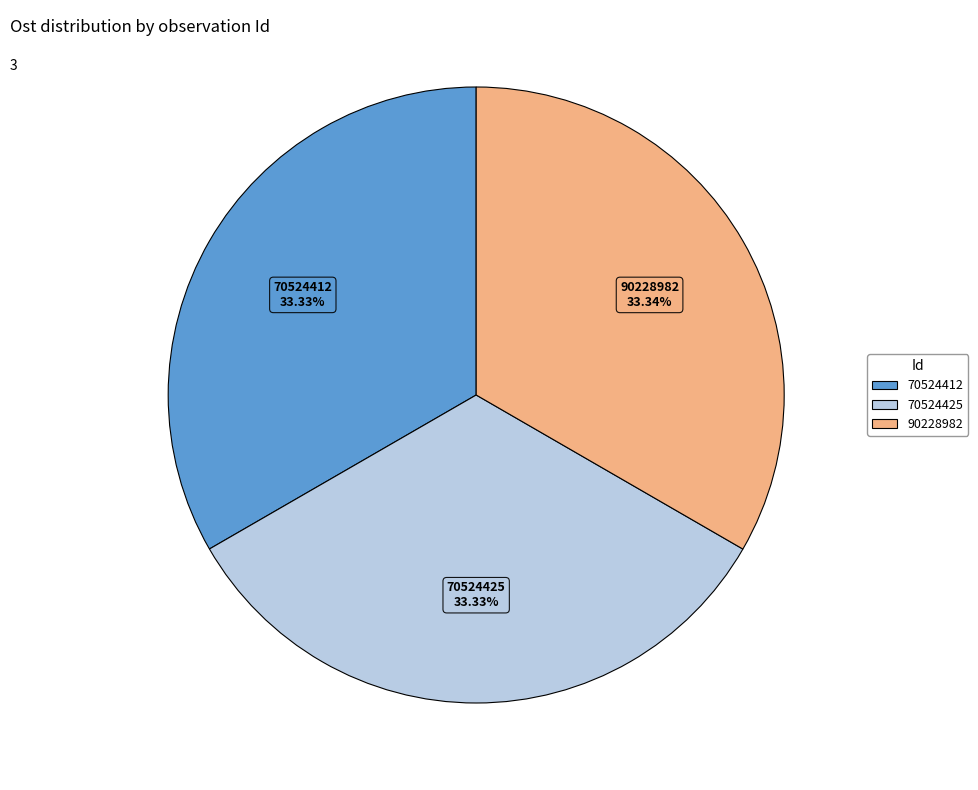

What percentage is the 70524425 slice, to the nearest percent?

33%